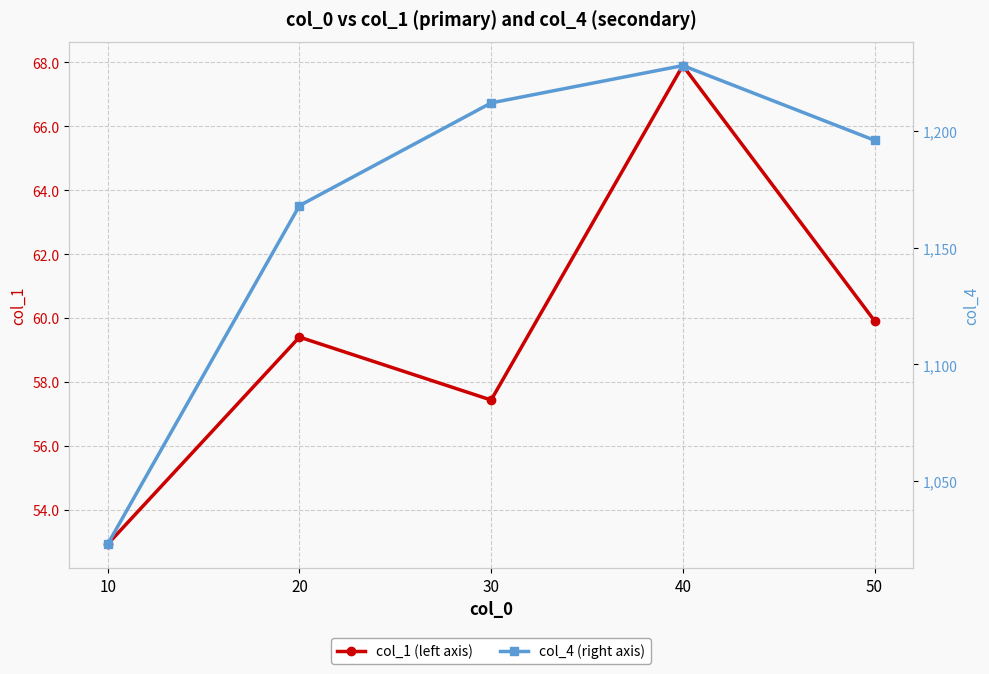

Reading left to right, transcribe all the data shown in this chart.

col_1 (left axis): 10=52.9	20=59.4	30=57.4	40=67.9	50=59.9
col_4 (right axis): 10=1023.0	20=1168.0	30=1212.0	40=1228.0	50=1196.0